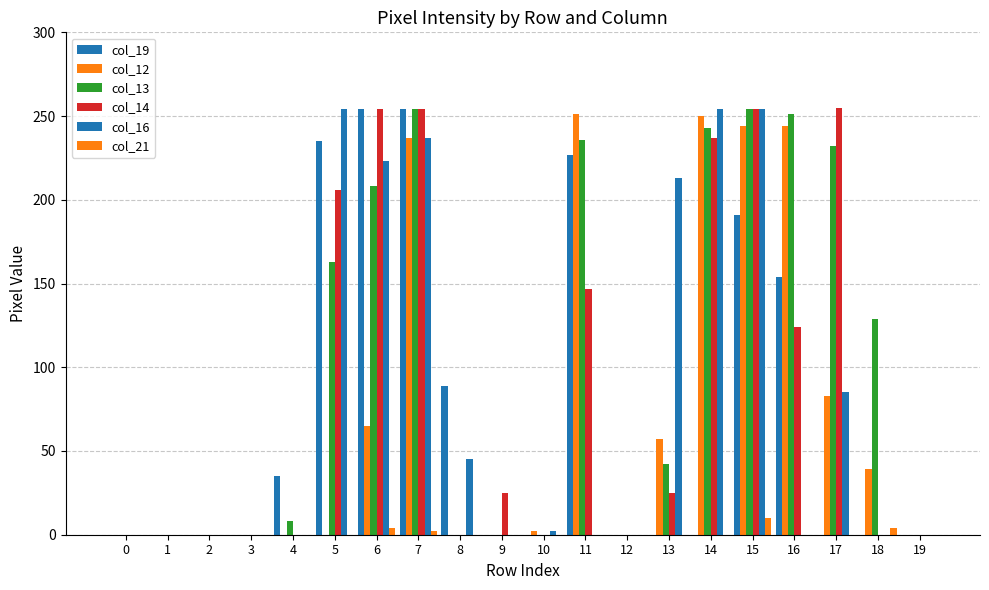

What is the greatest value displayed?

255